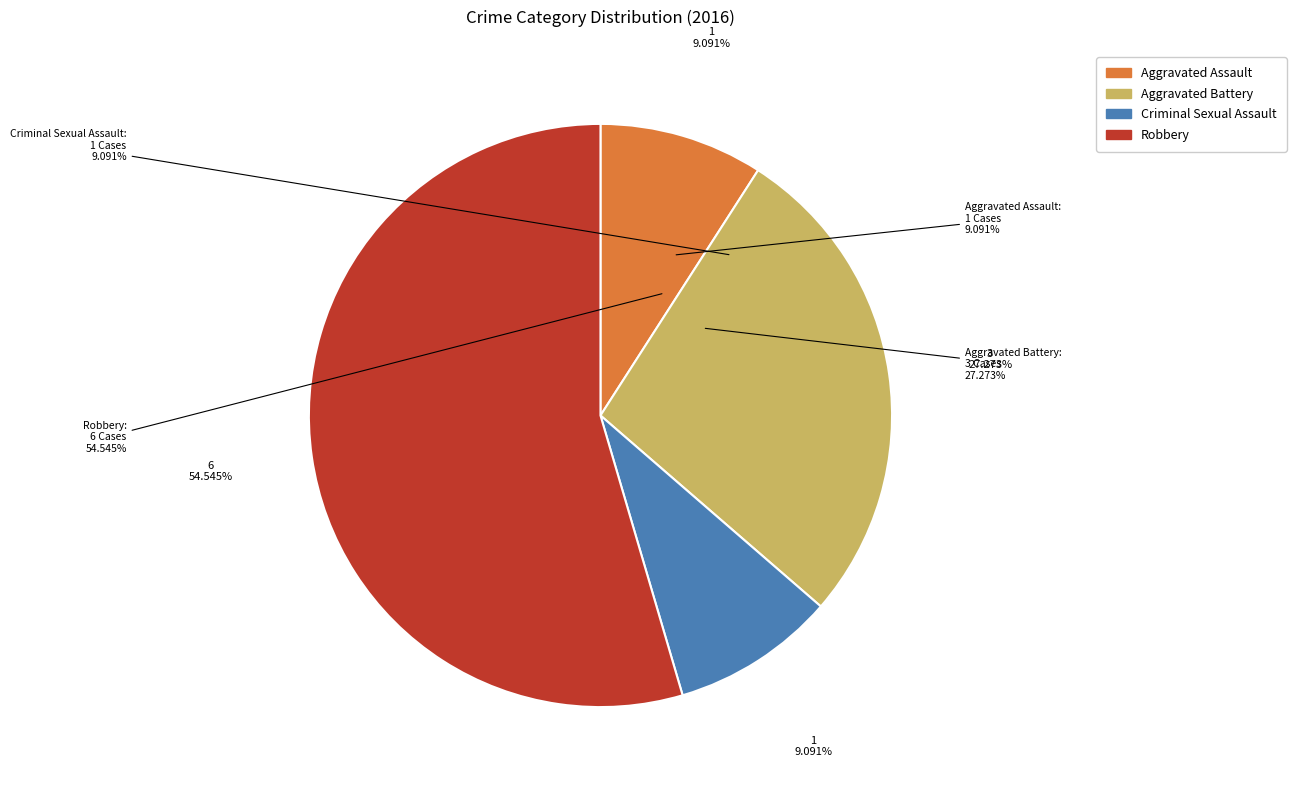

How many slices are in this pie chart?

4